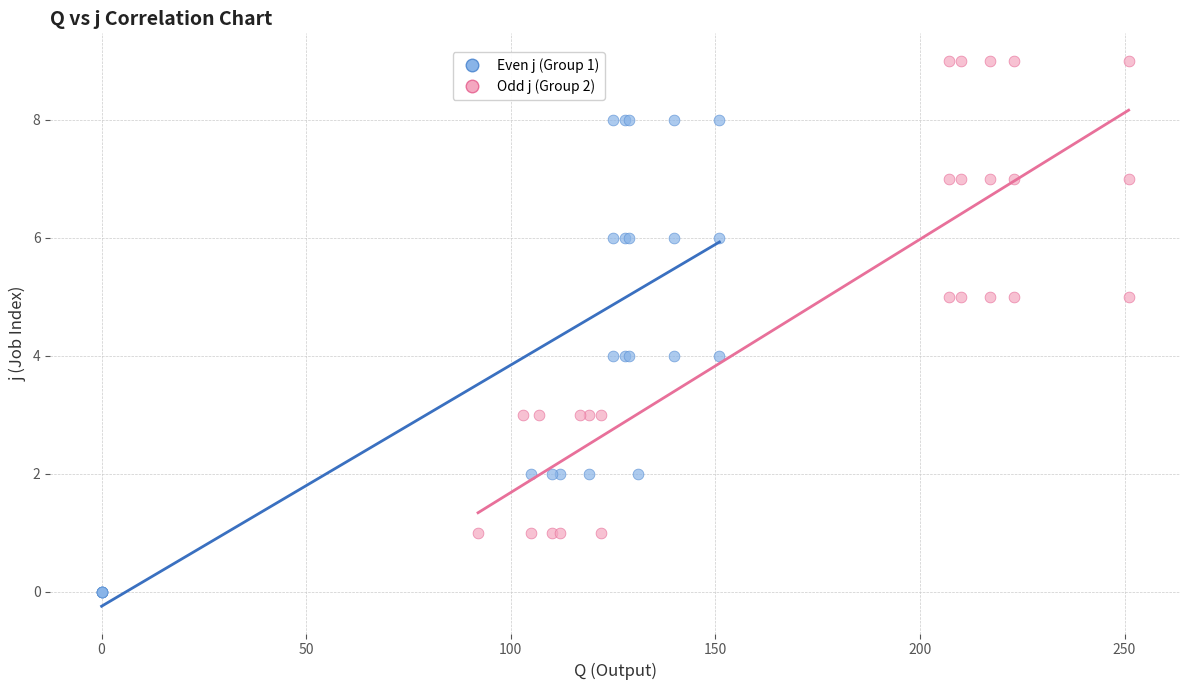

Which series contains the lowest Y value?

Even j (Group 1)